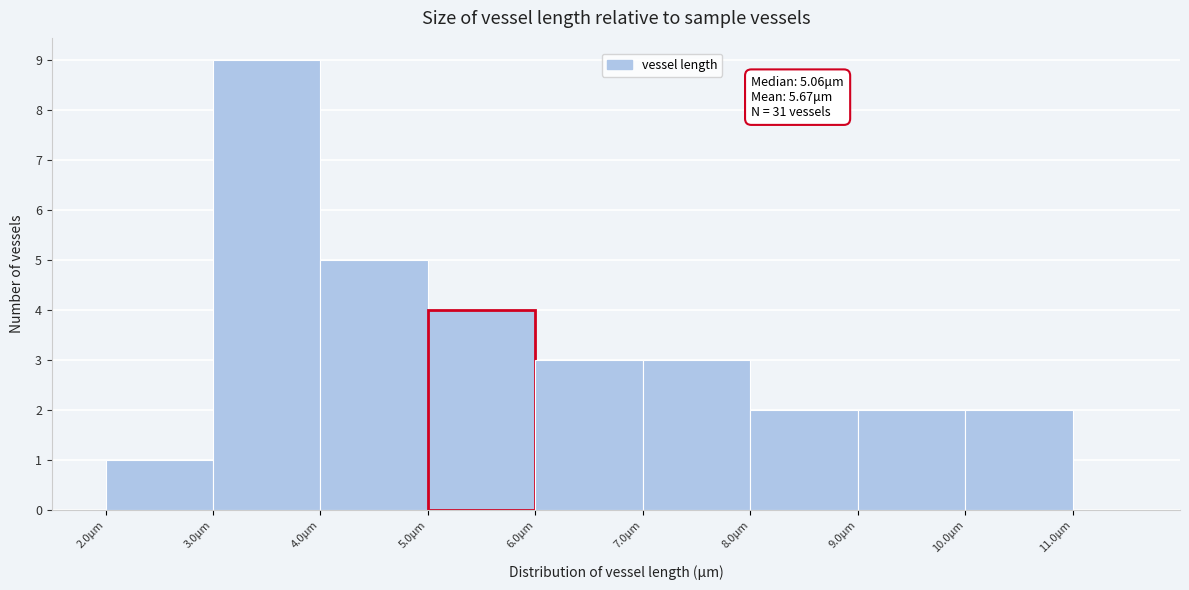

Over which range of the x-axis is the bar tallest?

3 to 4